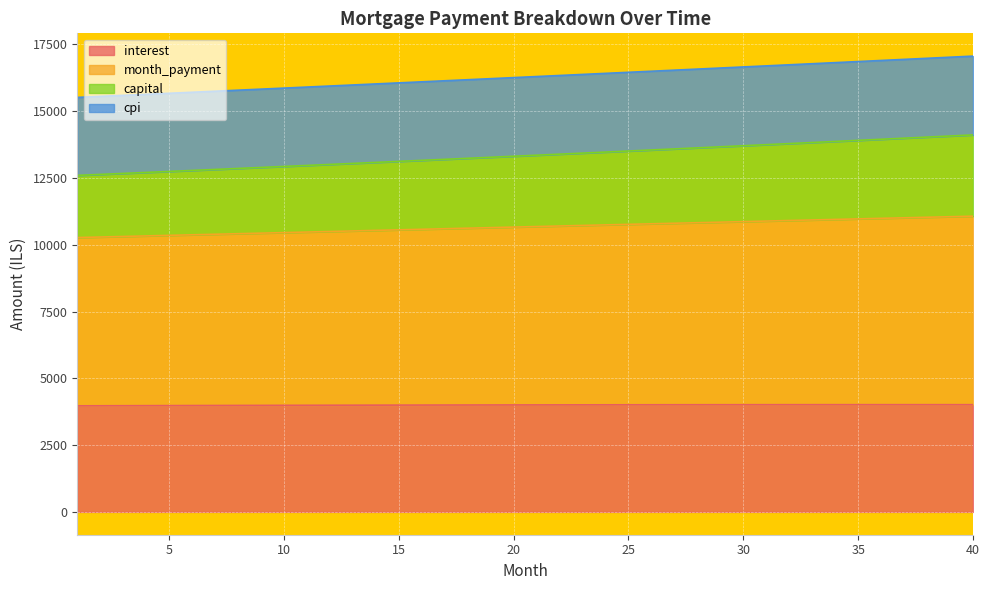

What is the minimum value for interest?

3969.9